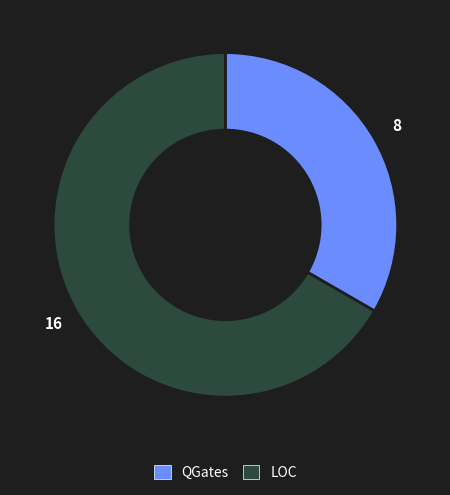

What is the ratio of the value at QGates to the value at LOC?

0.5